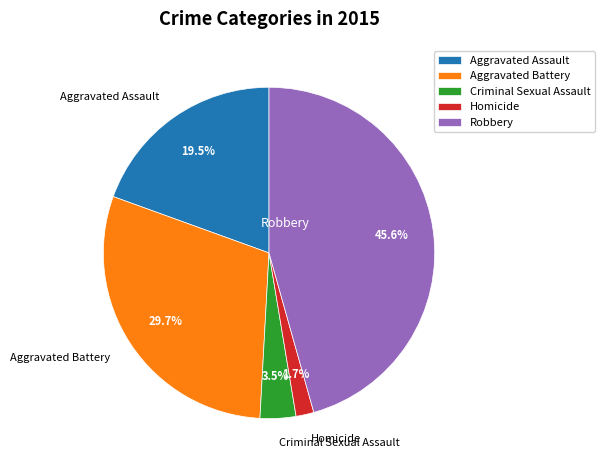

Between Aggravated Battery and Homicide, which is larger?

Aggravated Battery